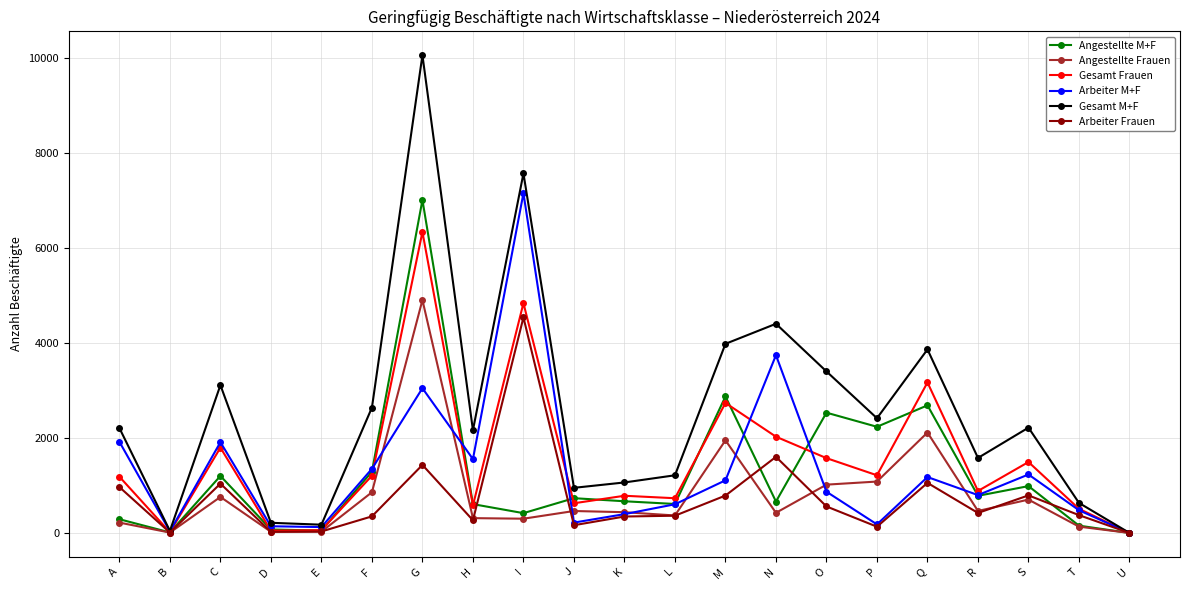

How many values in the Angestellte Frauen series are below 437?

10